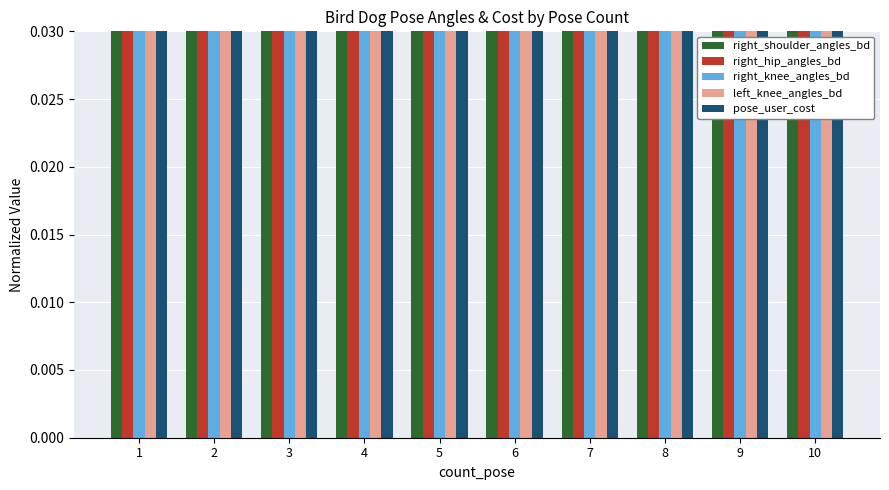

Rank the series by their maximum value, from lowest to highest.

pose_user_cost, left_knee_angles_bd, right_shoulder_angles_bd, right_knee_angles_bd, right_hip_angles_bd